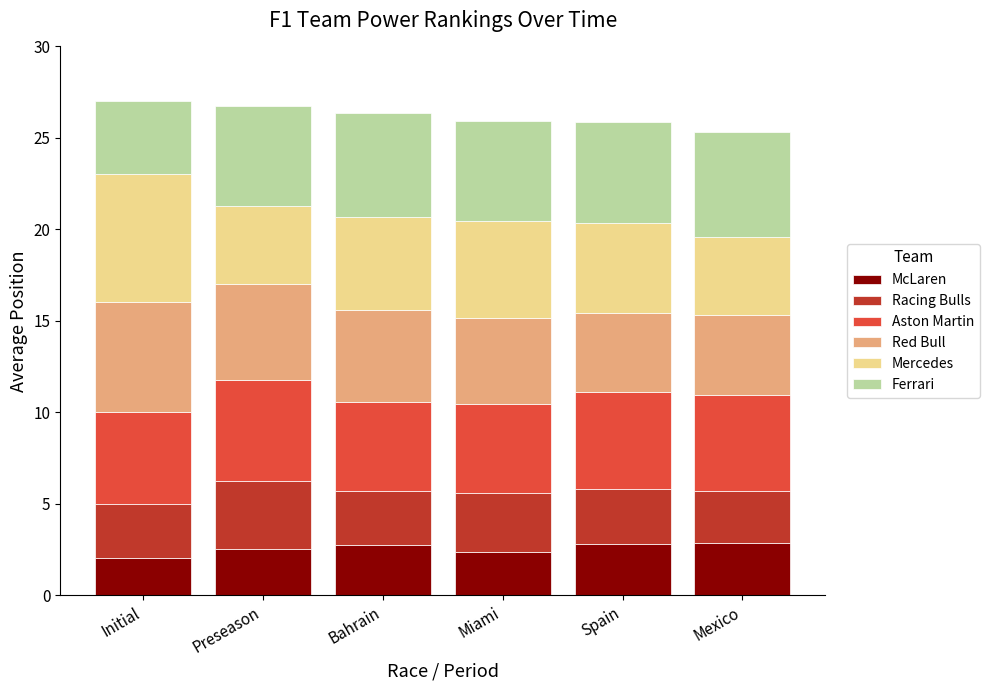

What is the minimum value for McLaren?

2.0